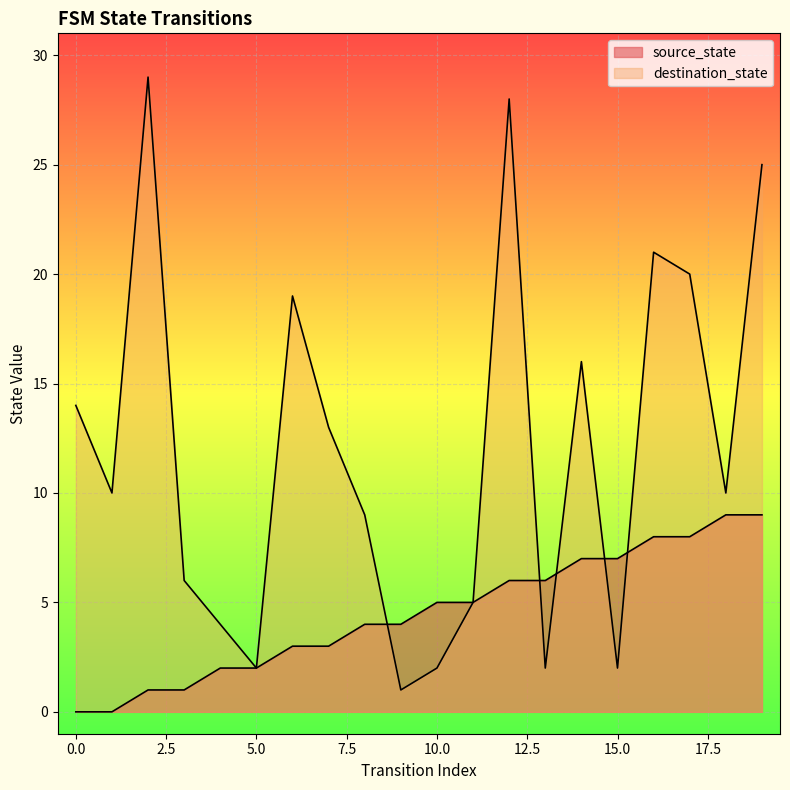

How many times do destination_state and source_state cross each other?

5